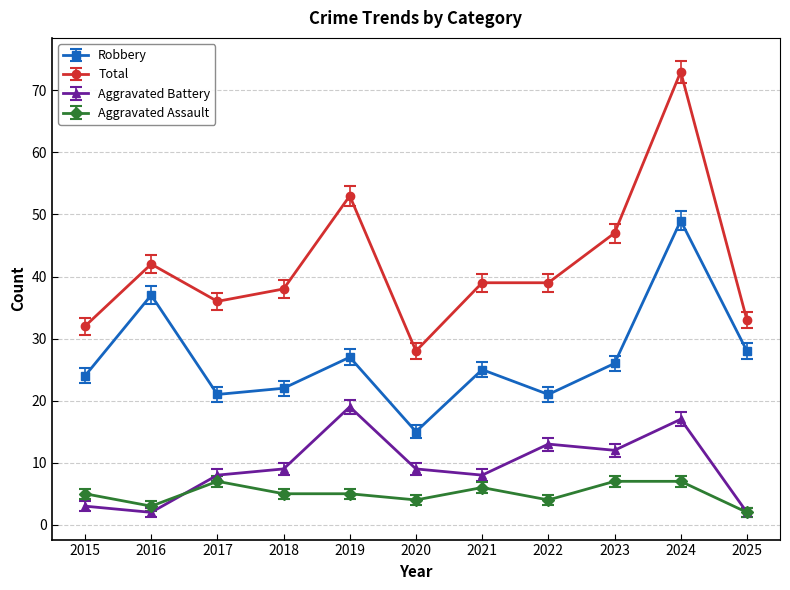

At which category is the sum across all series the highest?

2024